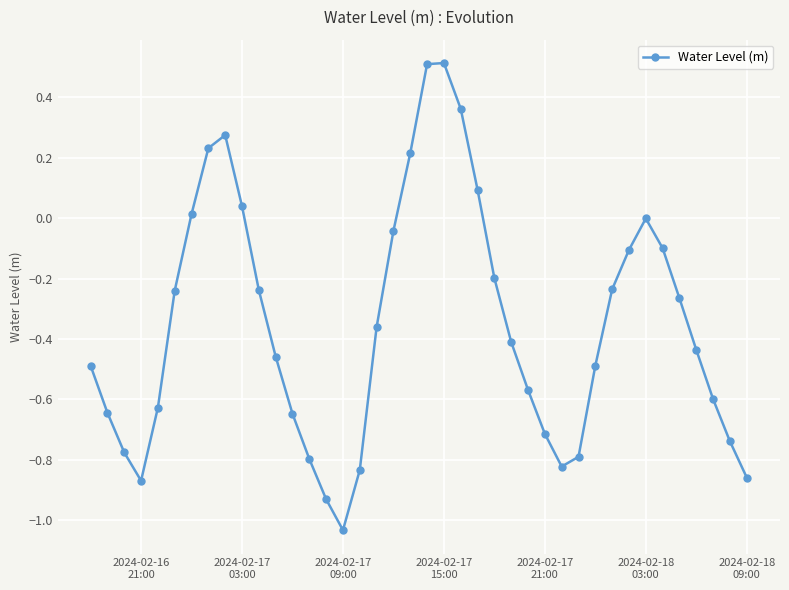

True or false: the data has more than 0 interior local peaks.

True